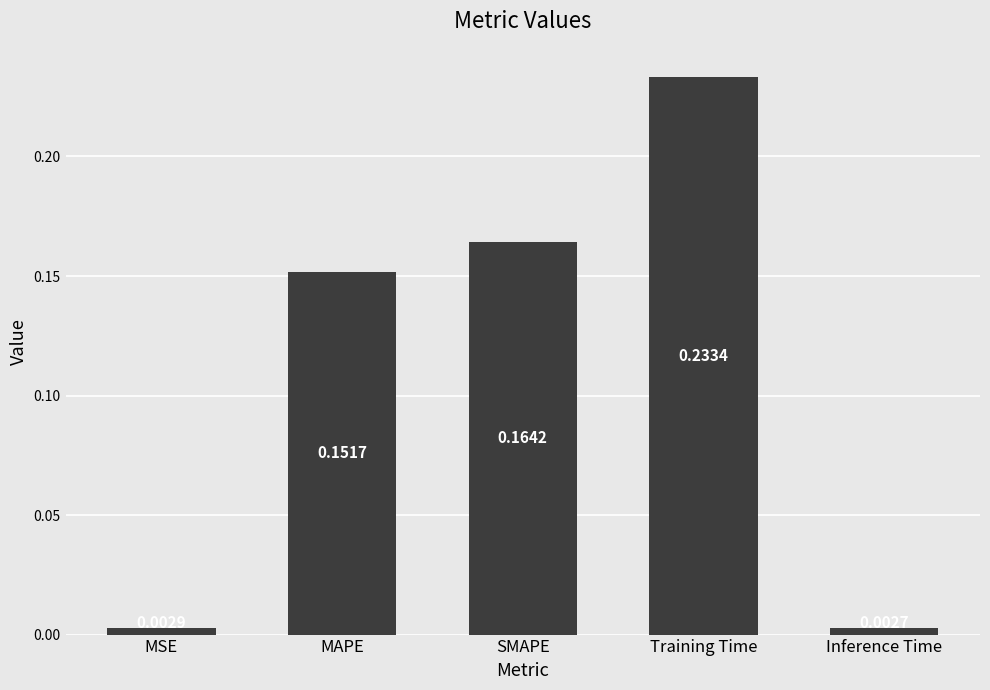

List the labels in order of value, smallest first.

Inference Time, MSE, MAPE, SMAPE, Training Time